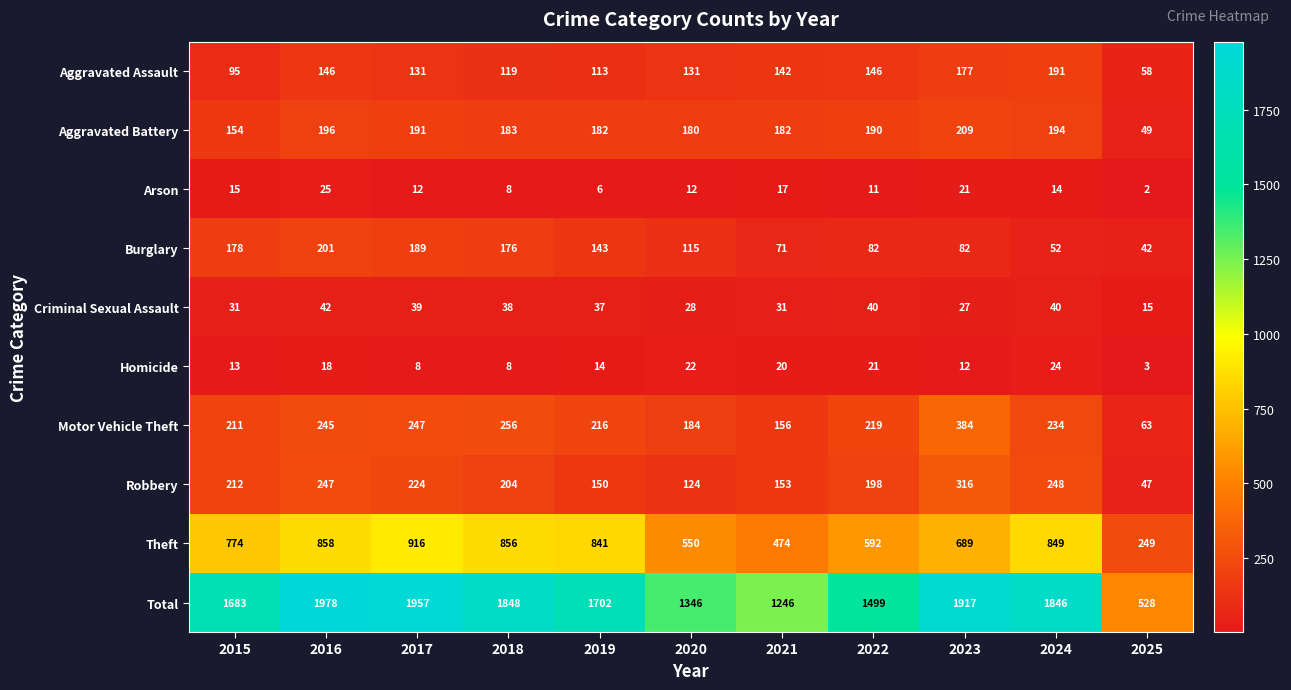

At how many categories does at least one series exceed 1235?

10